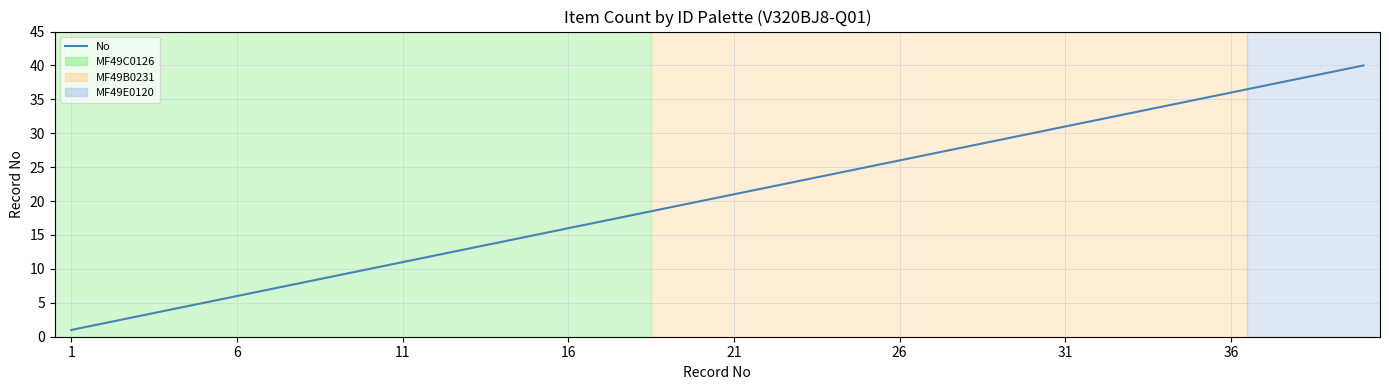

What is the maximum value shown in the chart?

40